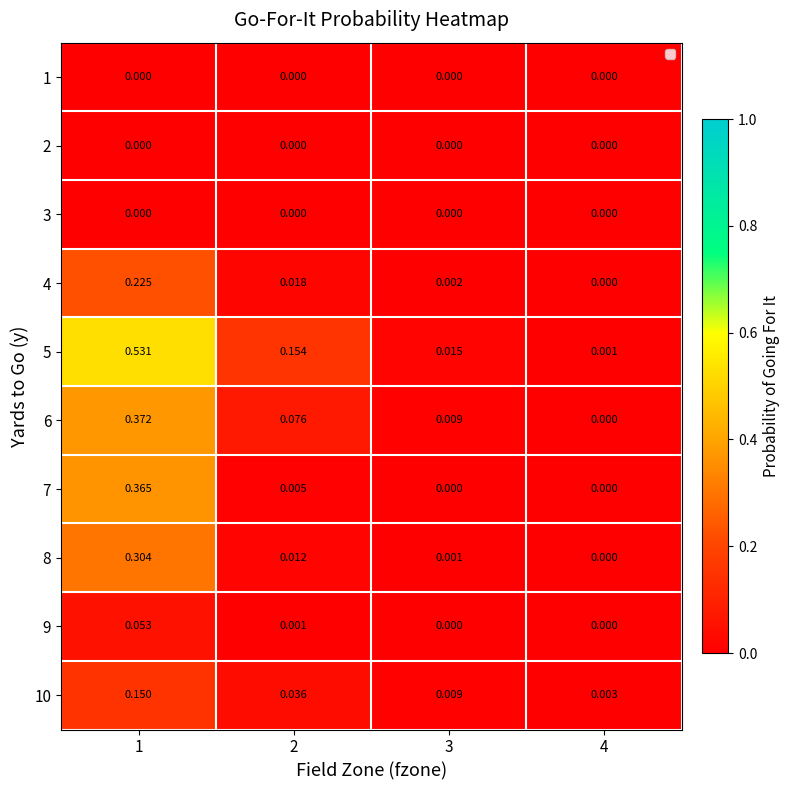

At which category does the chart reach its minimum across all series?

1